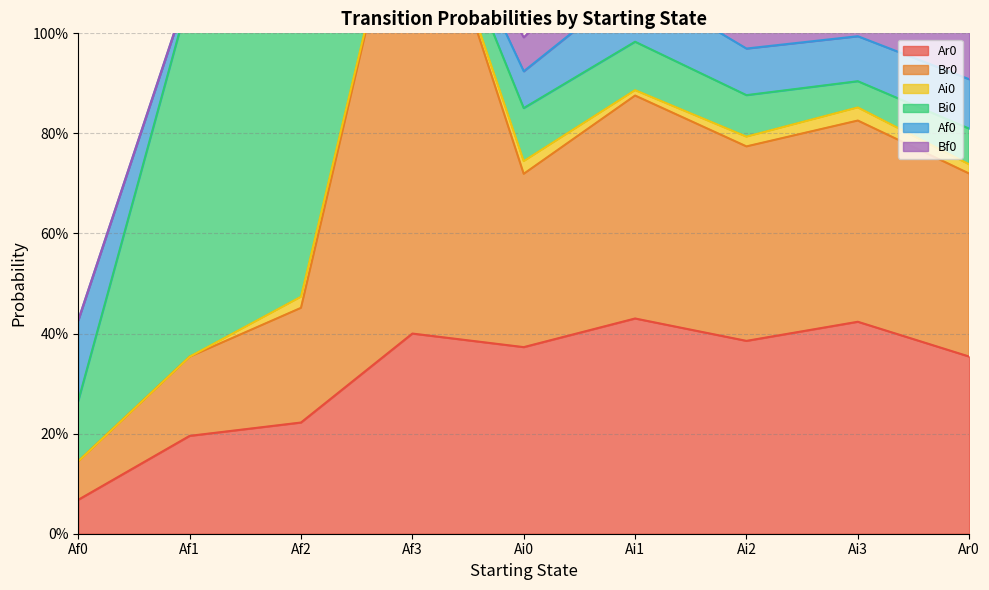

What is the label of the 5th point from the right?

Ai0